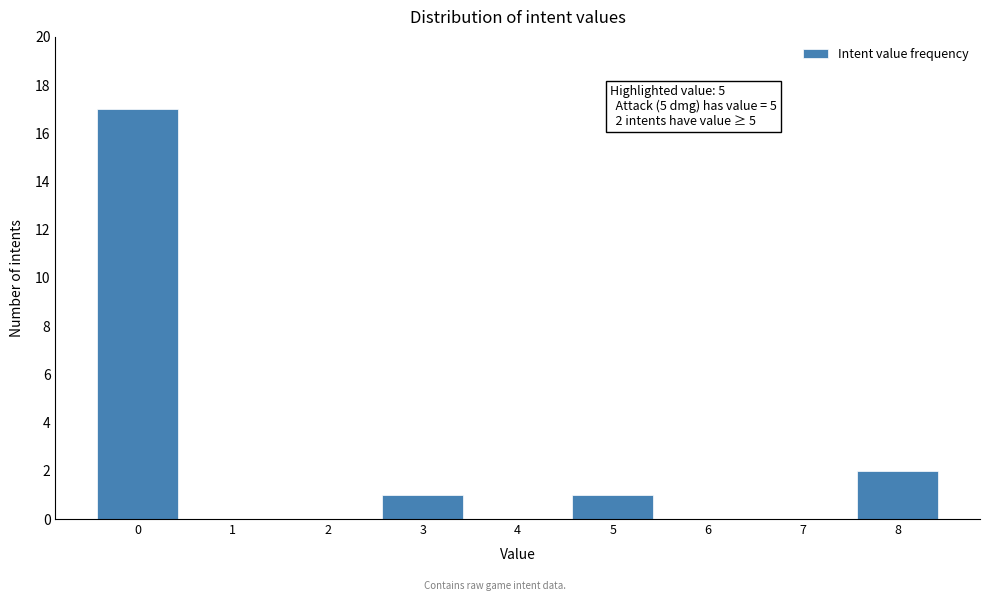

Between 5 and 6, which is larger?

5